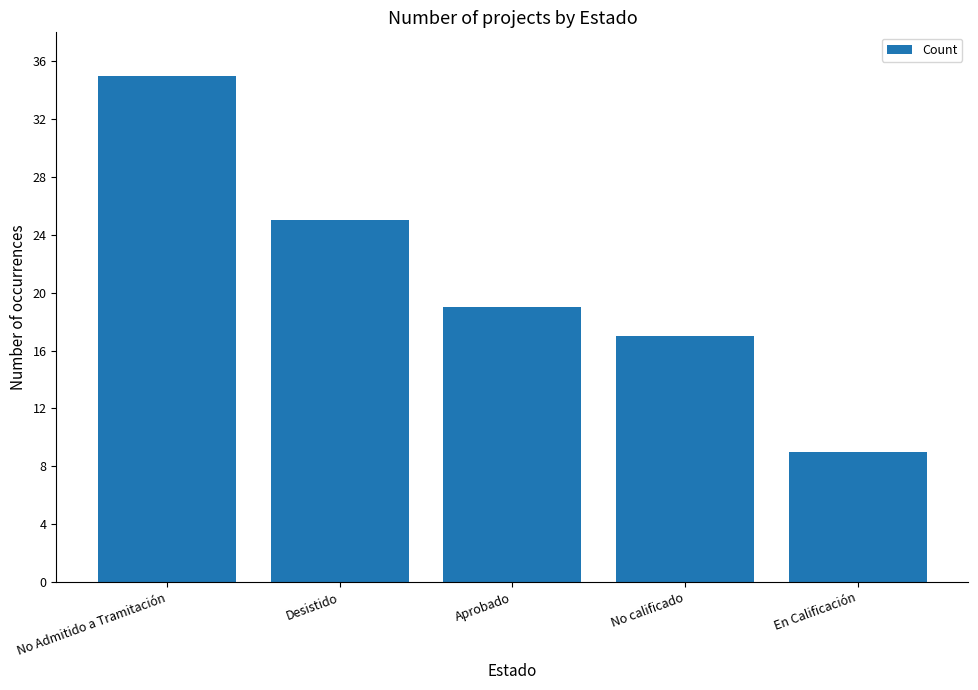

Rank the categories by value from lowest to highest.

En Calificación, No calificado, Aprobado, Desistido, No Admitido a Tramitación